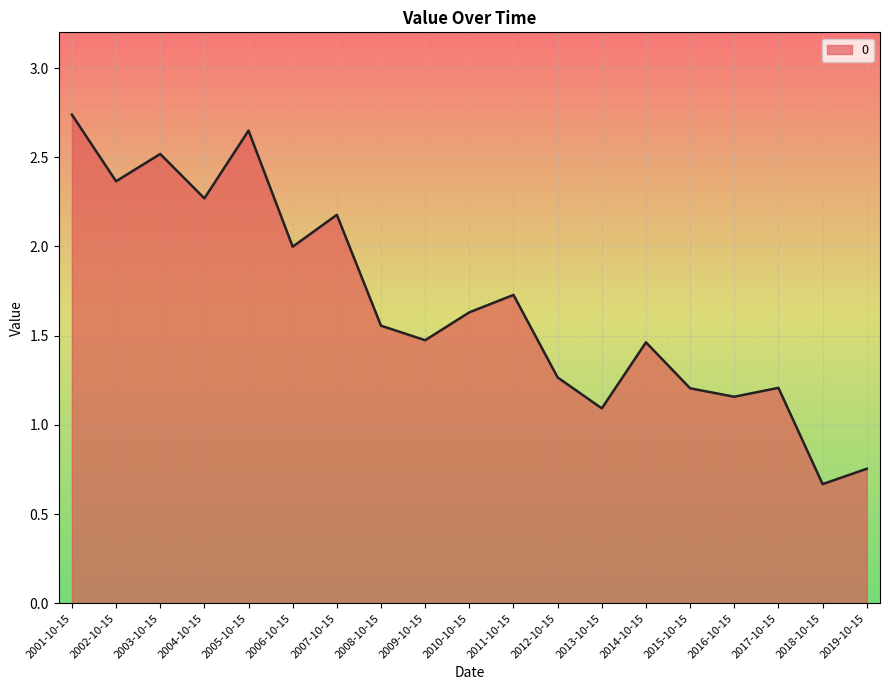

What position from the left is 2012-10-15?

12